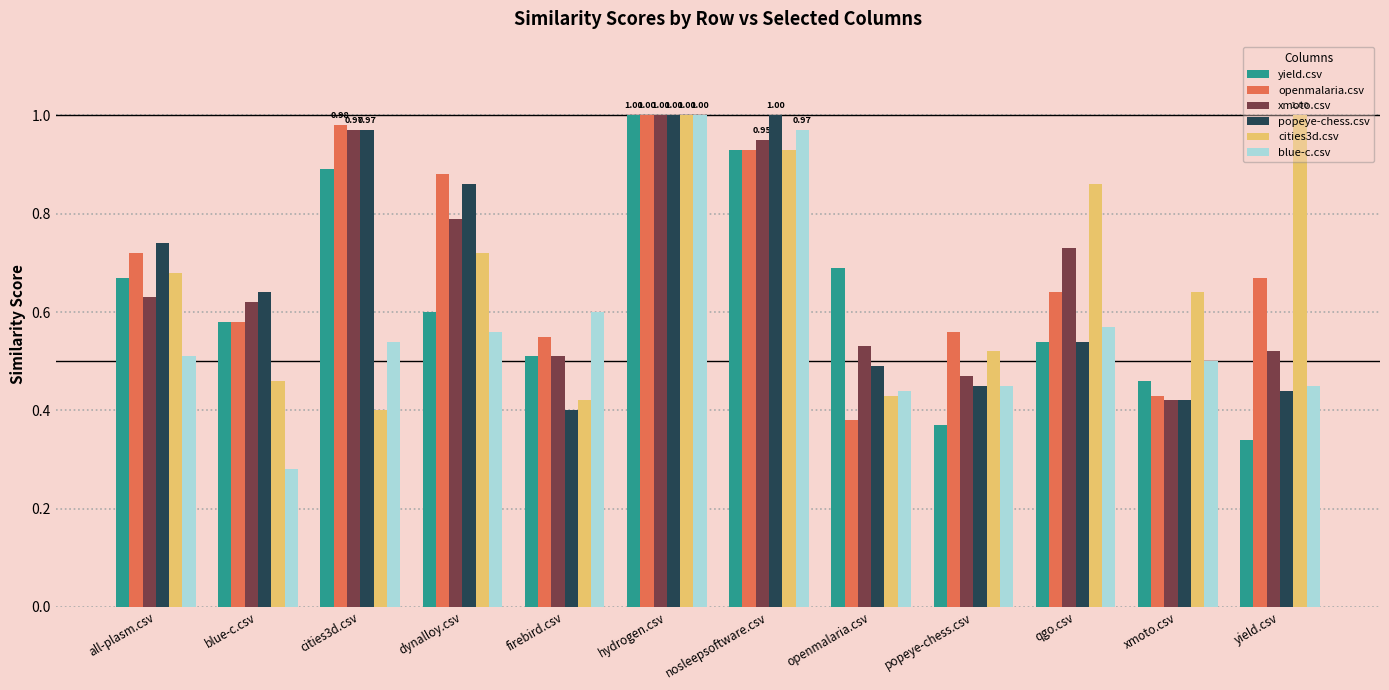

At how many categories does at least one series exceed 0?

12